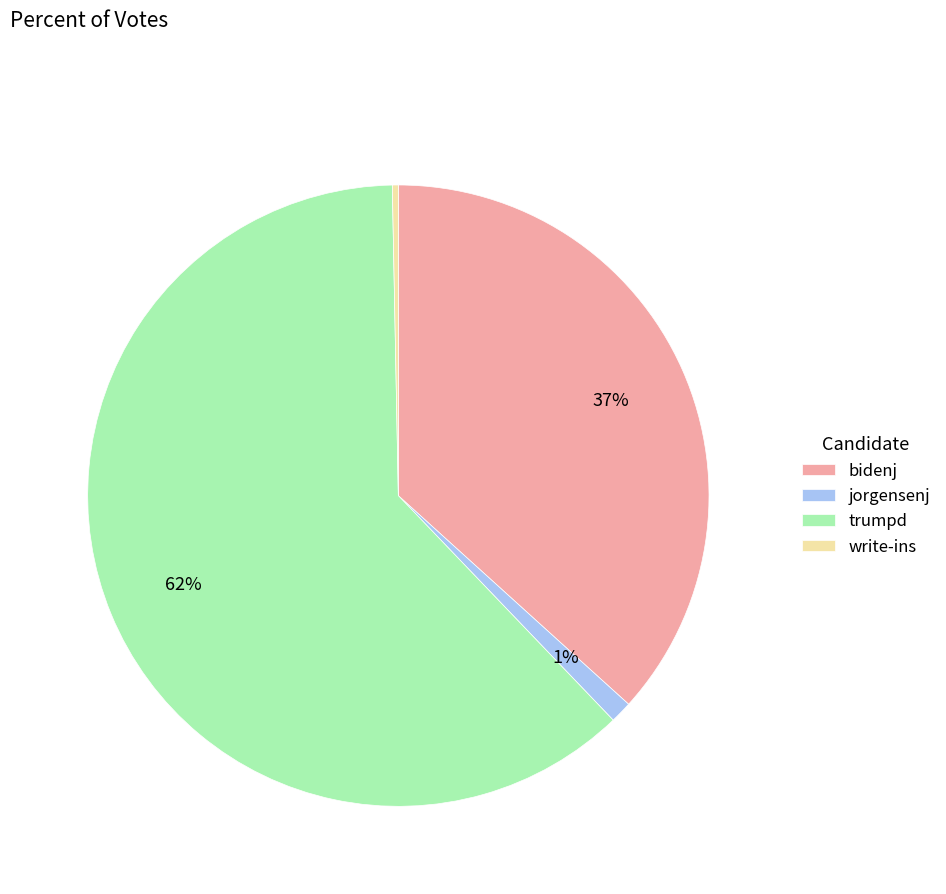

The jorgensenj slice represents 11% of the pie. True or false?

False